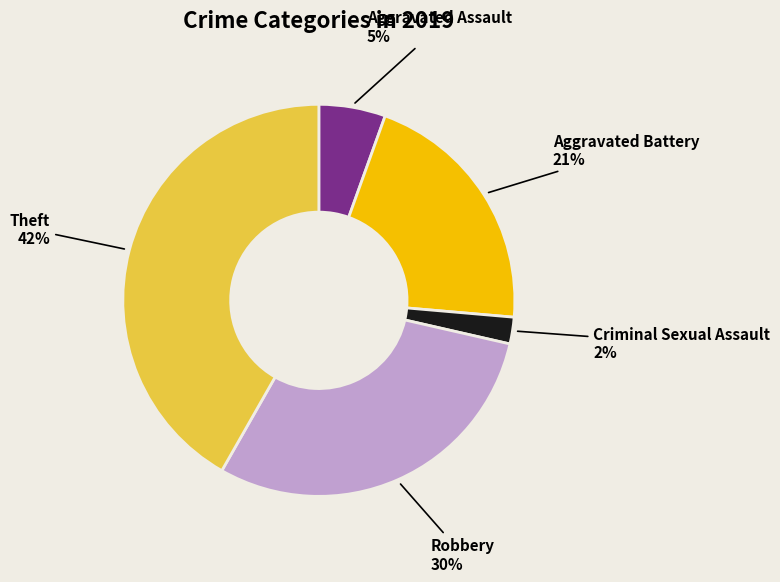

The Theft slice represents 42% of the pie. True or false?

True